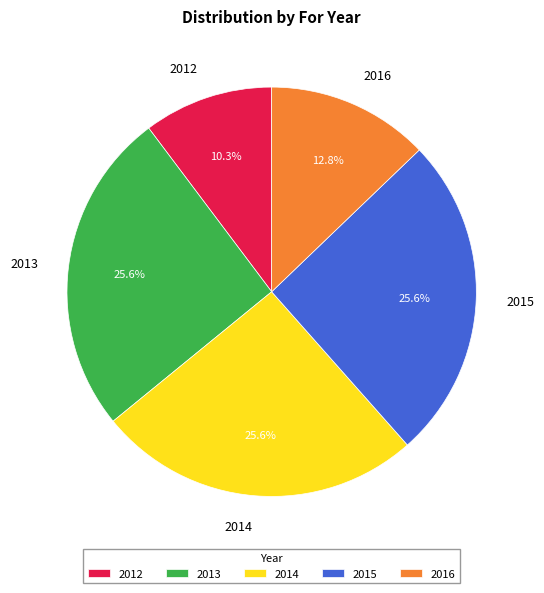

Count the number of slices in the pie.

5